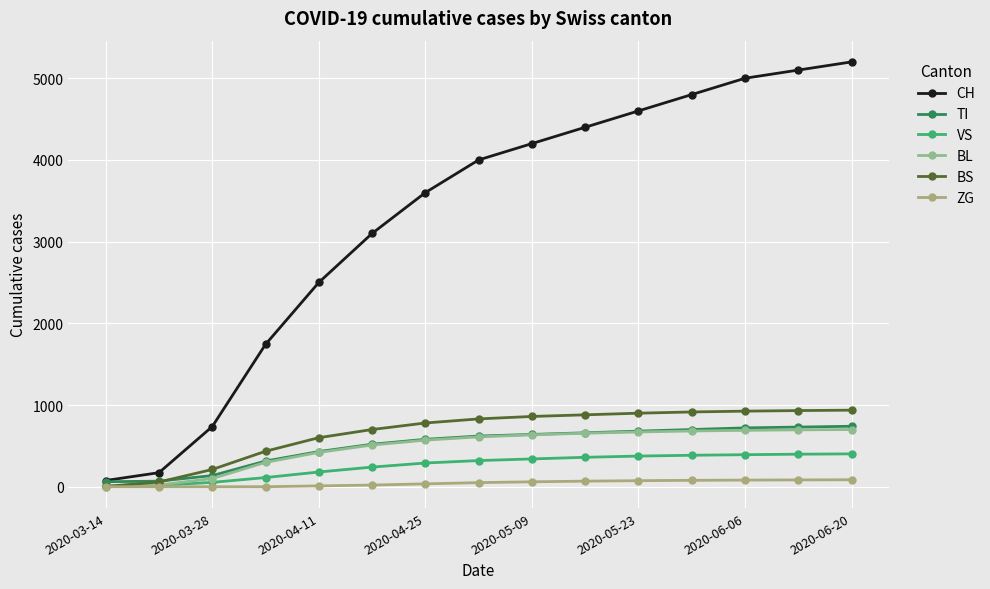

Count the number of data series in this chart.

6